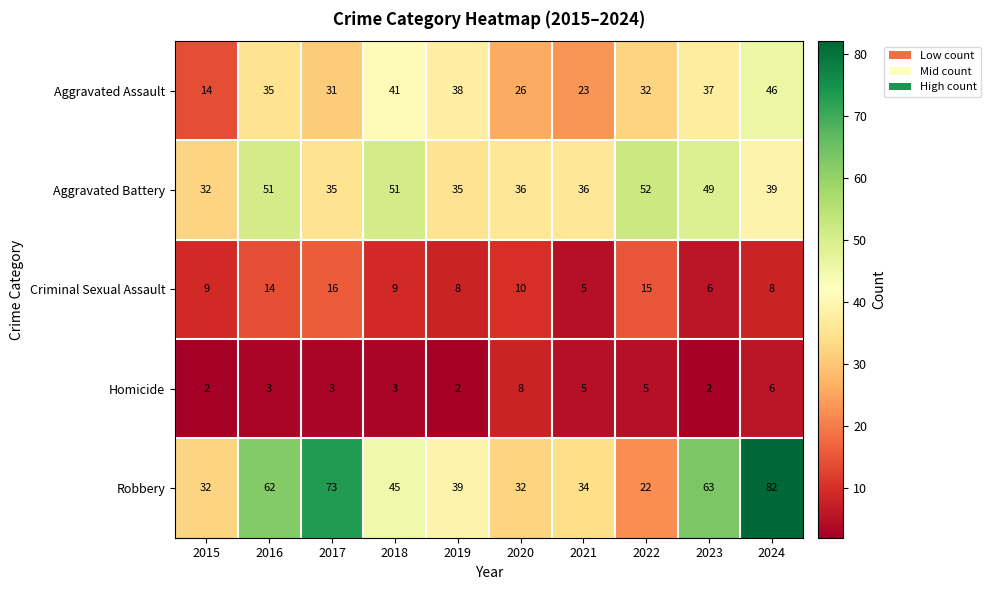

At which label does Robbery first exceed 45?

2016